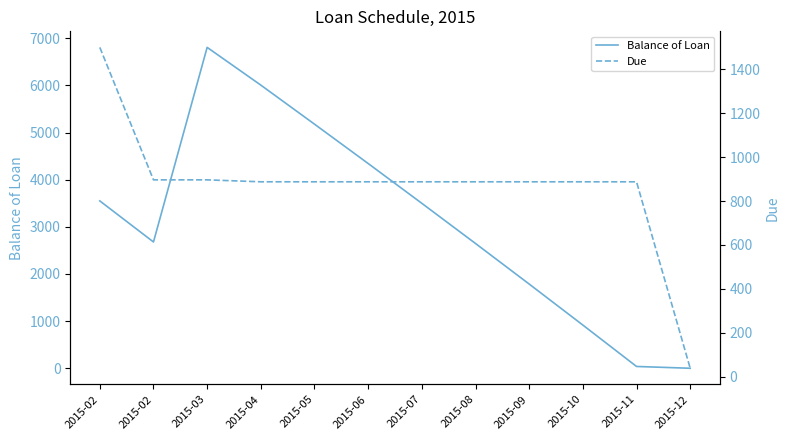

What is the difference between the Balance of Loan values at 2015-04 and 2015-12?

6007.6